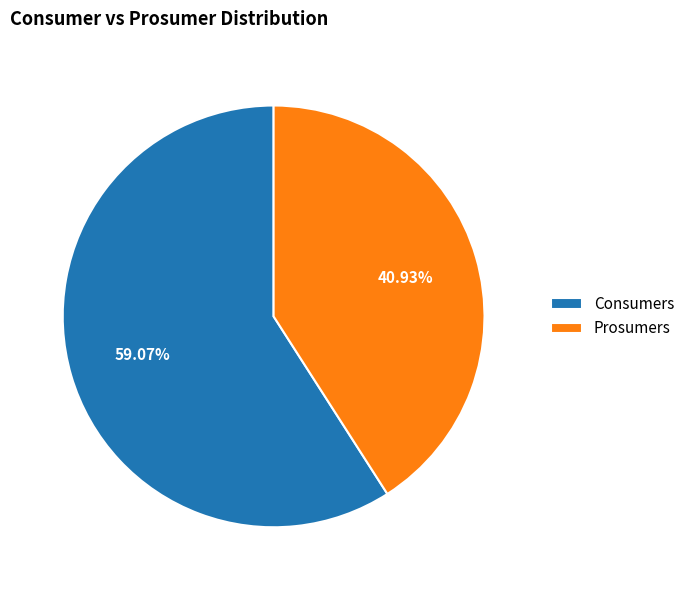

Between Consumers and Prosumers, which is larger?

Consumers